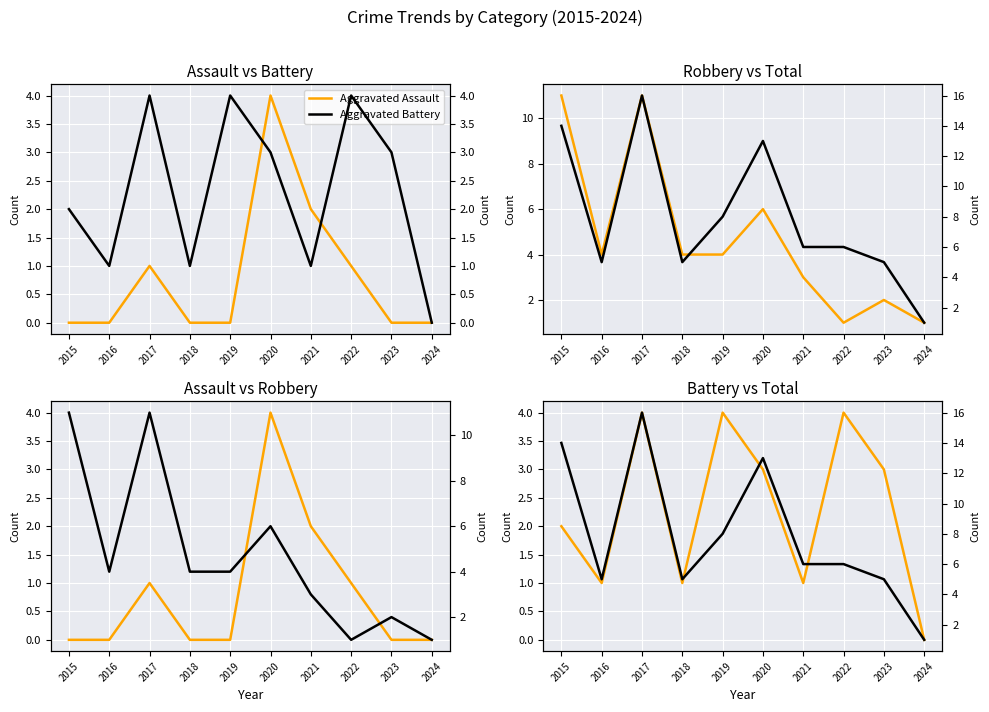

True or false: Aggravated Battery has a value of 3 at 2023.

True